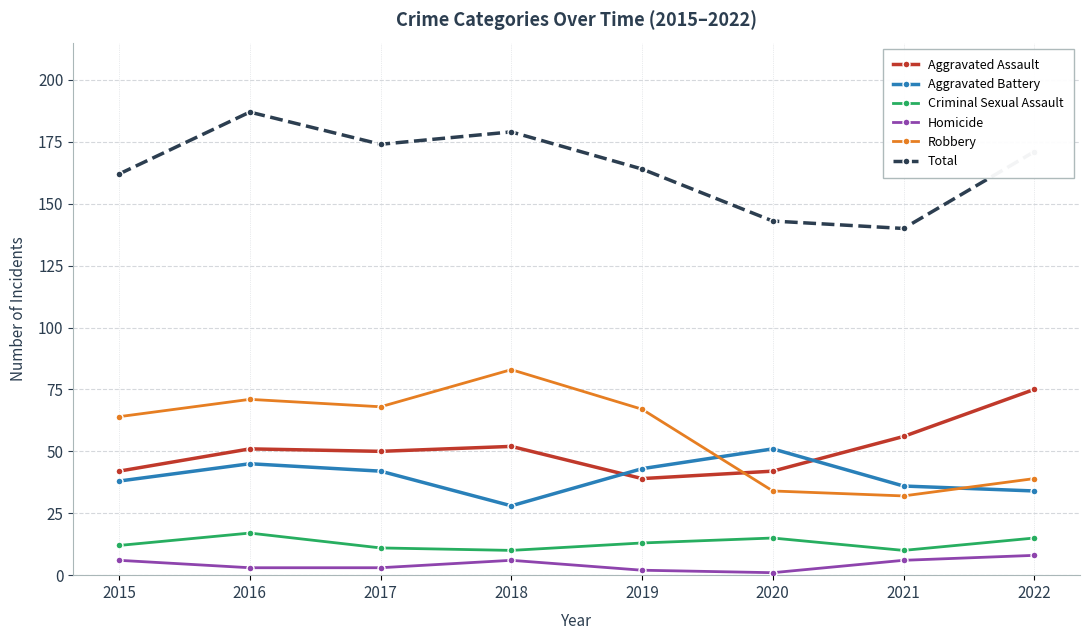

At 2020, list the series in order from smallest to largest.

Homicide, Criminal Sexual Assault, Robbery, Aggravated Assault, Aggravated Battery, Total